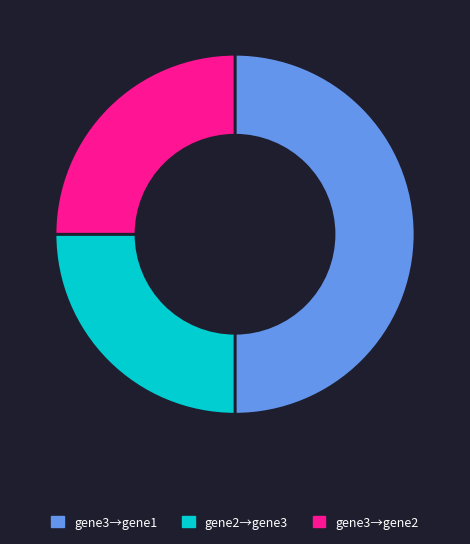

Count the number of slices in the pie.

3